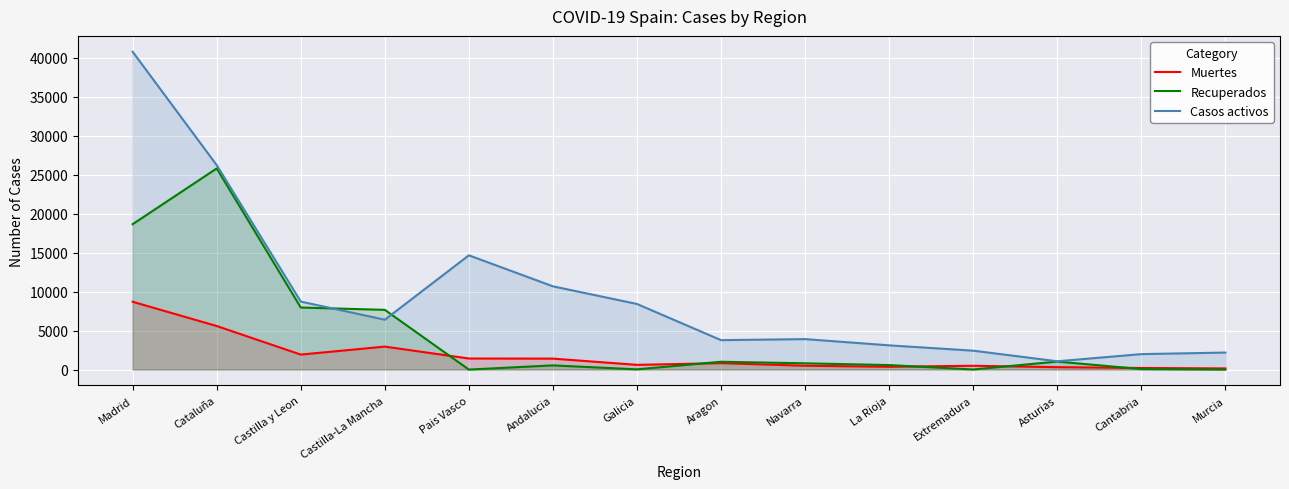

True or false: Casos activos and Recuperados intersect in this chart.

True